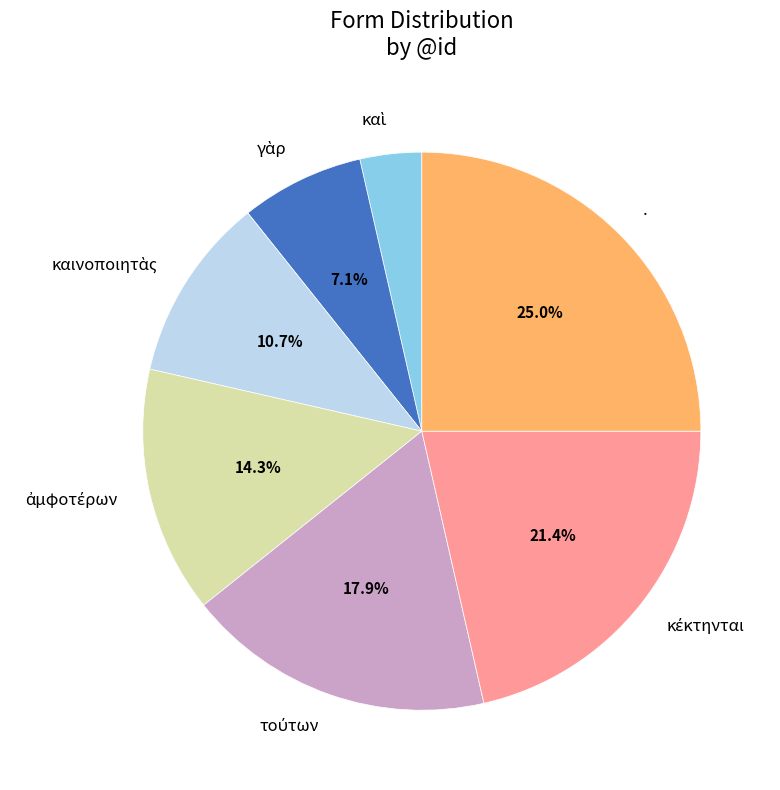

What is the largest slice in the pie chart?

.